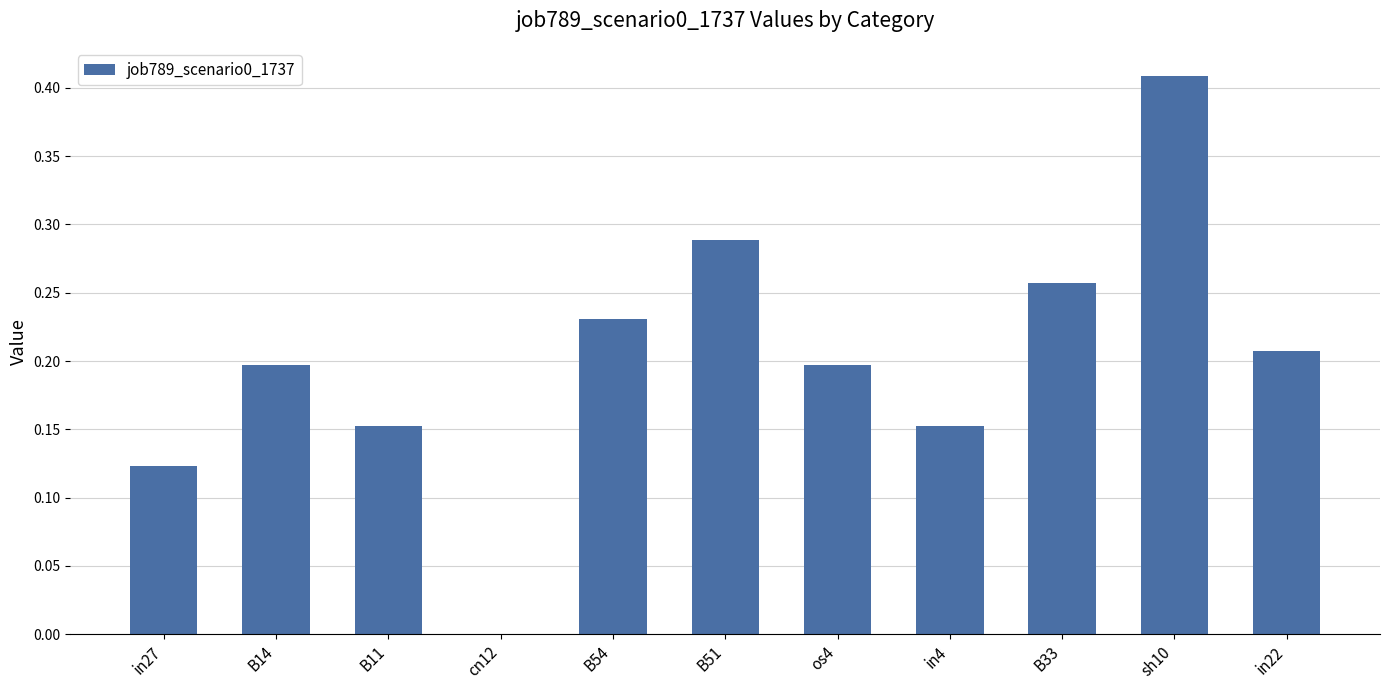

Which has a higher value, B33 or in27?

B33